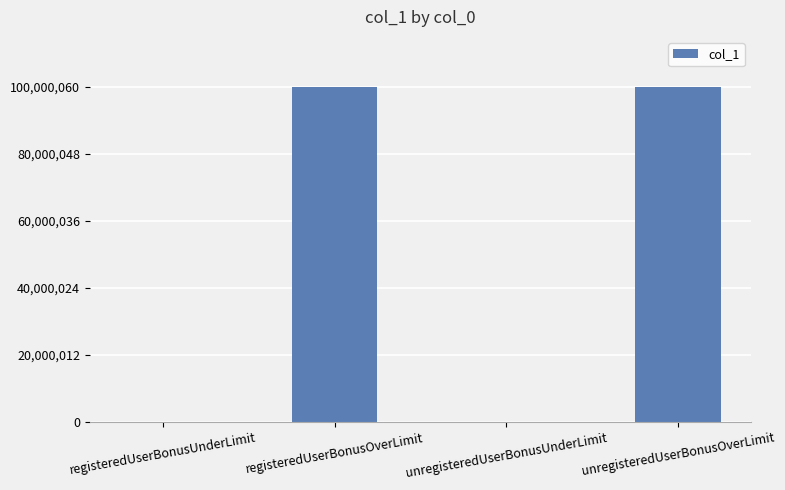

Between unregisteredUserBonusUnderLimit and registeredUserBonusOverLimit, which is larger?

registeredUserBonusOverLimit